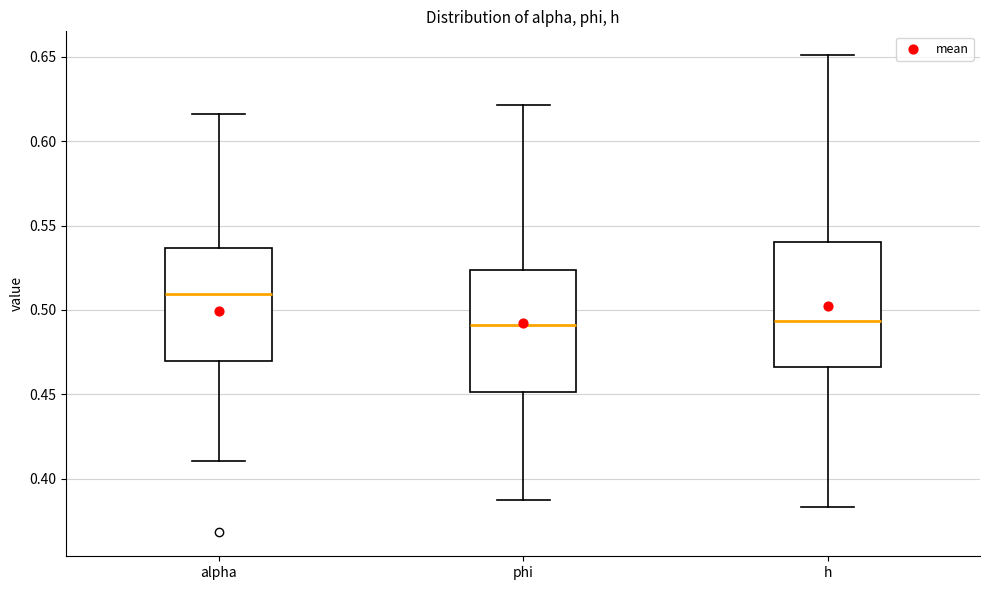

Where does the median line of the box for phi sit on the y-axis? The values are not printed on the chart, so give them approximately, as read against the axis.

0.490